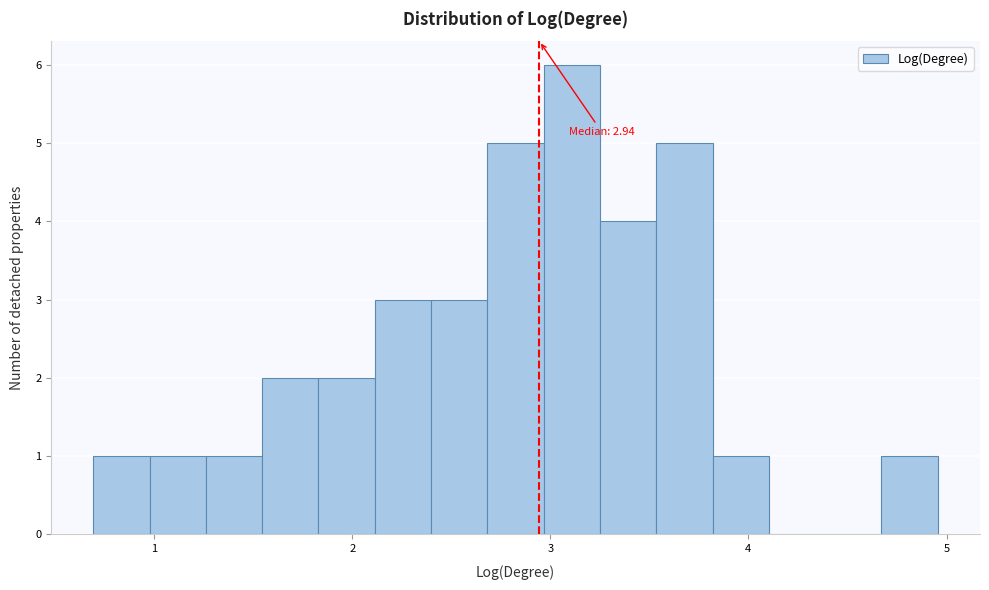

Around what value on the x-axis is the tallest bar? Give the approximate position of its centre, as read against the axis.

3.1